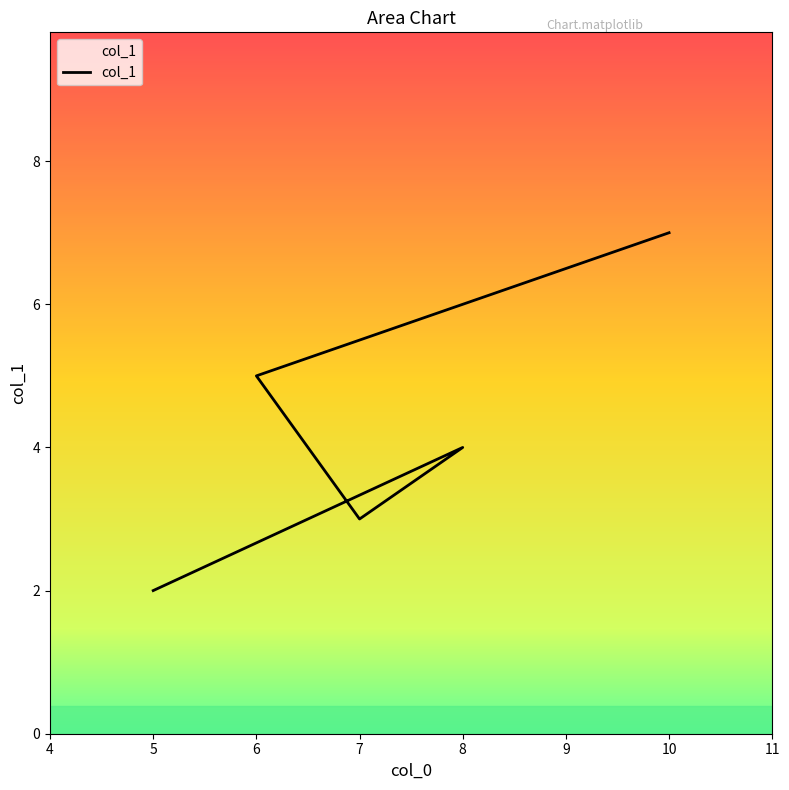

Count the number of values greater than 4.

2